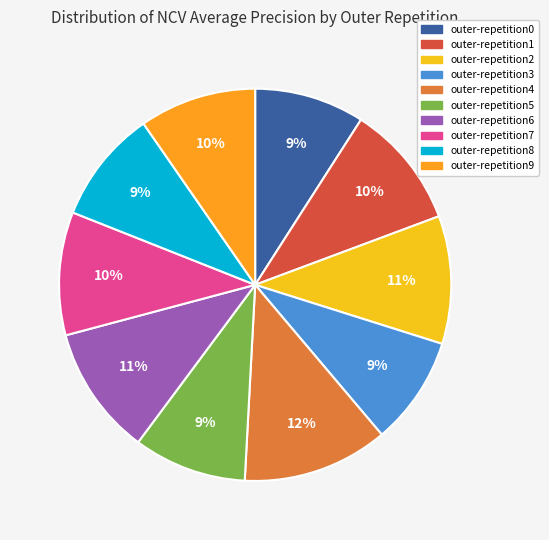

To the nearest percent, what percentage of the pie is outer-repetition8?

9%